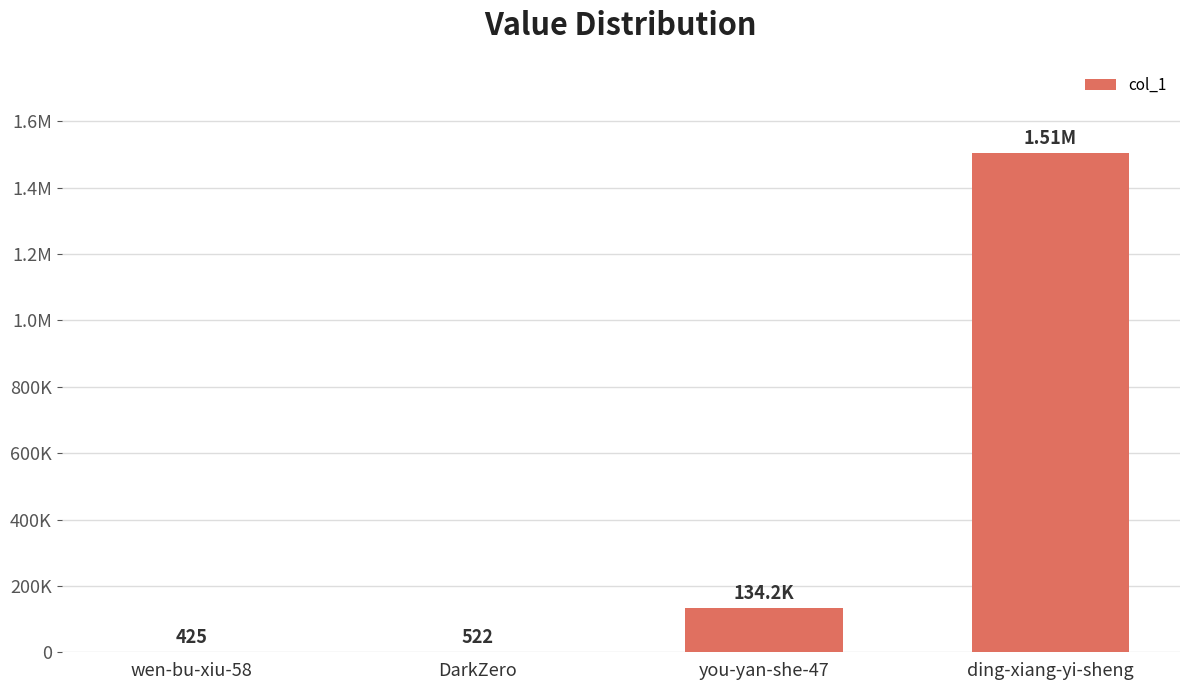

Approximately how many times larger is the value at ding-xiang-yi-sheng compared to wen-bu-xiu-58?

3541.5